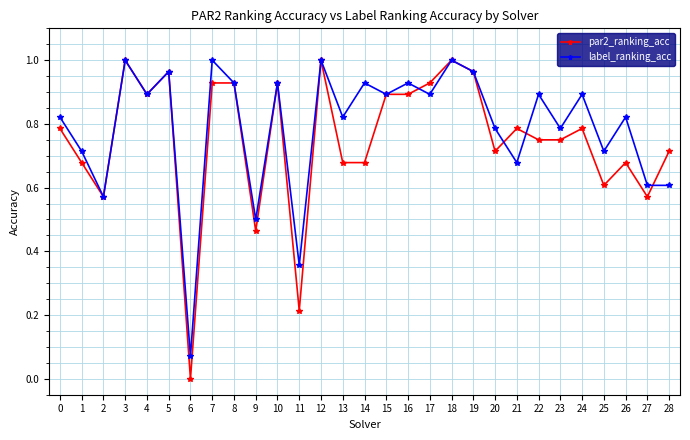

Which category has the lowest value across all series?

6